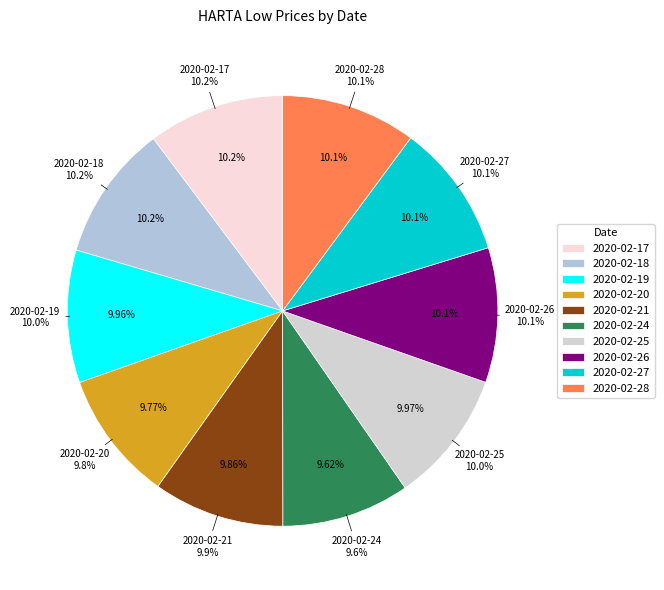

Combined, what portion of the pie is 2020-02-18 and 2020-02-26?

20.3%